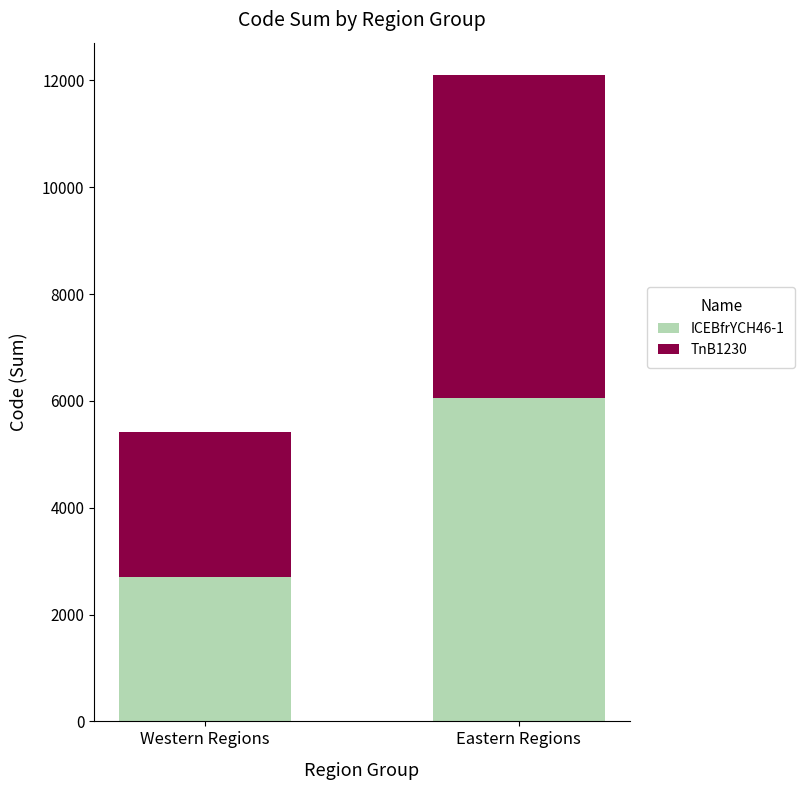

Is it true that ICEBfrYCH46-1 equals 1141 at Western Regions?

False